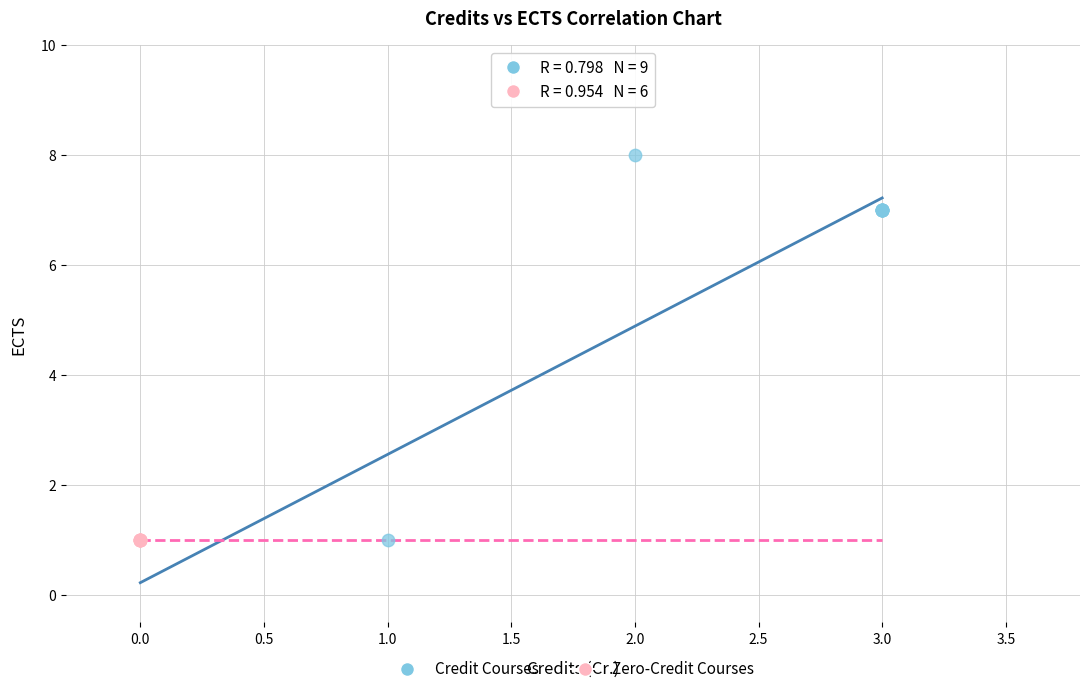

Which series reaches the maximum Y coordinate?

Credit Courses